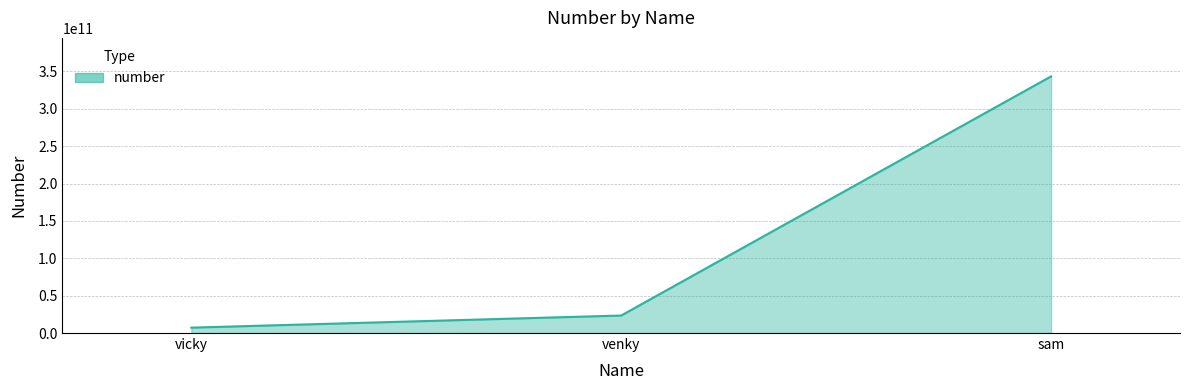

What position from the right is sam?

1